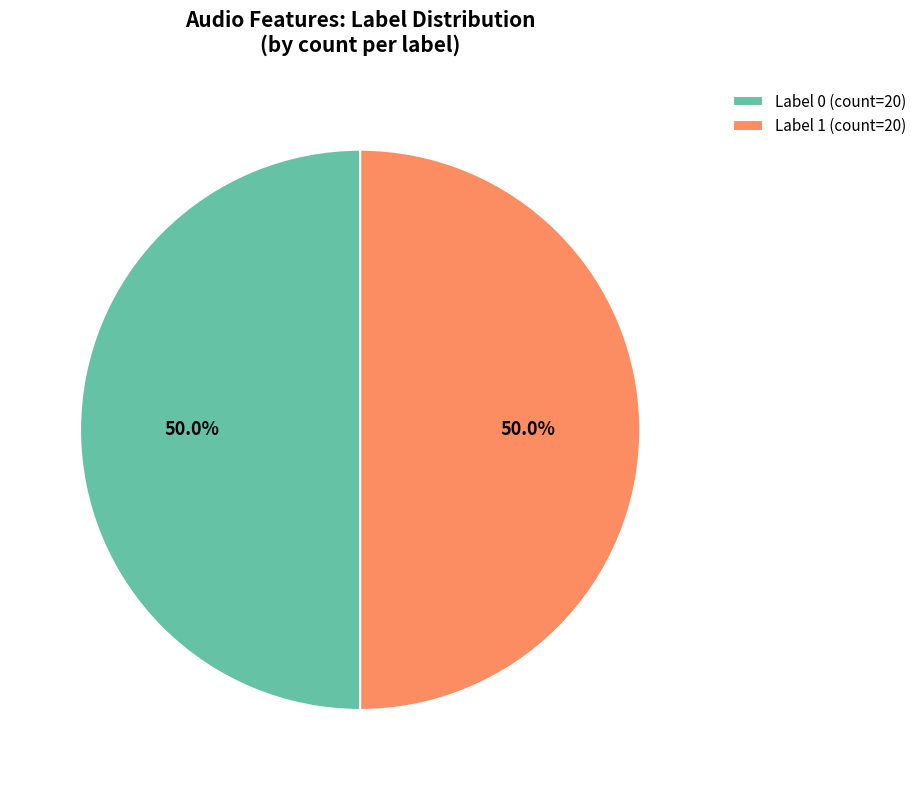

To the nearest percent, what is the difference between the largest and smallest slice percentages?

0%